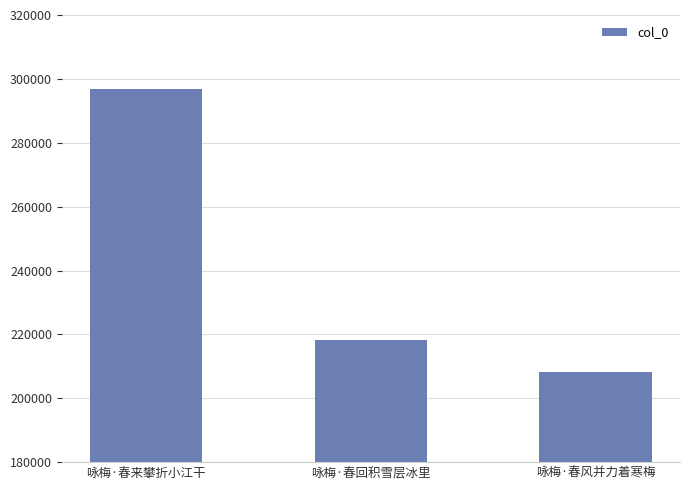

Is it true that the value at 咏梅·春风并力着寒梅 is 208267?

True